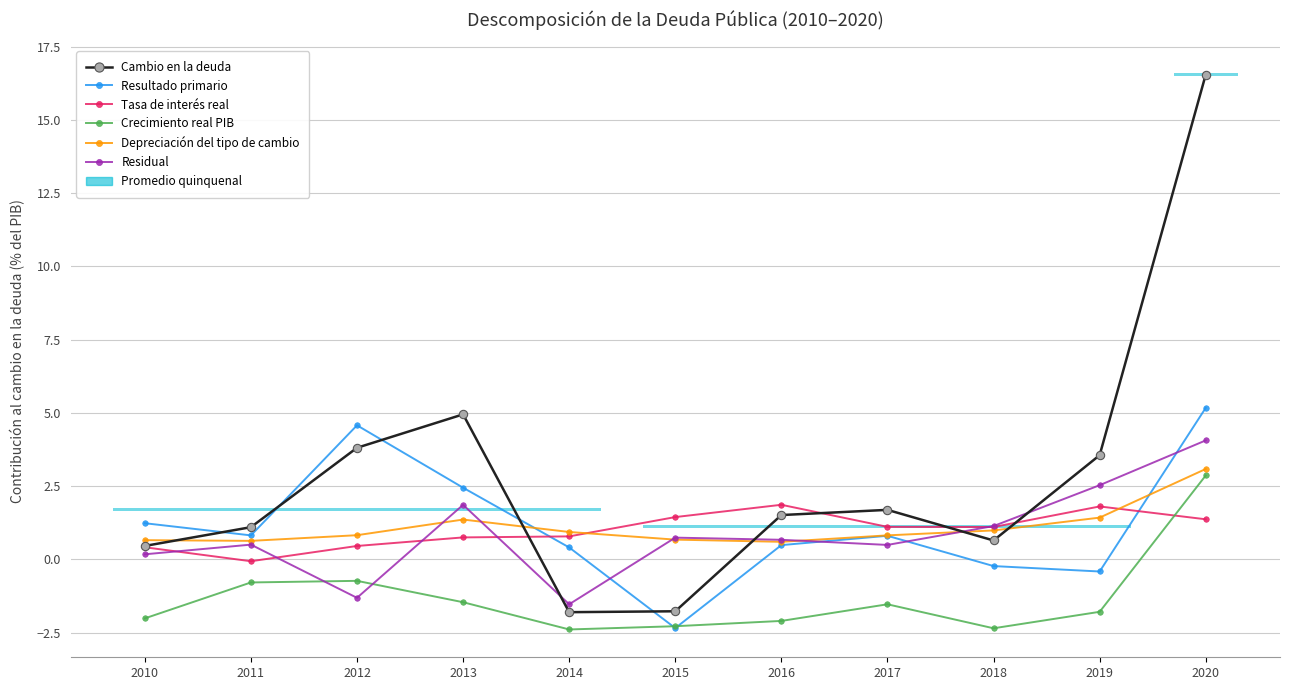

What is the difference between the maximum and second lowest values in the Cambio en la deuda series?

18.3